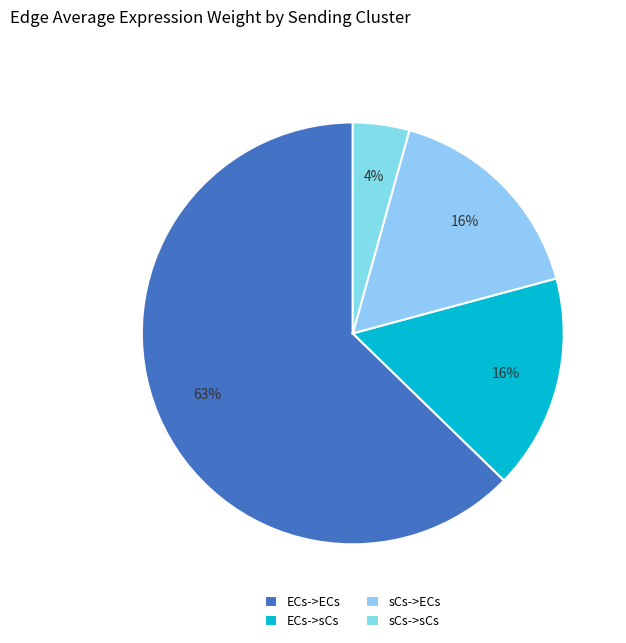

How many segments does this pie chart have?

4